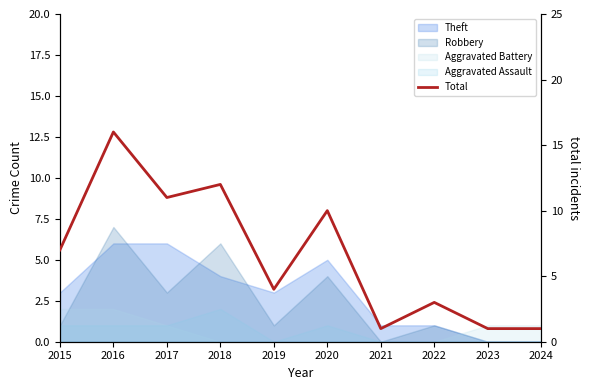

The value at 2017 is 19. True or false?

False